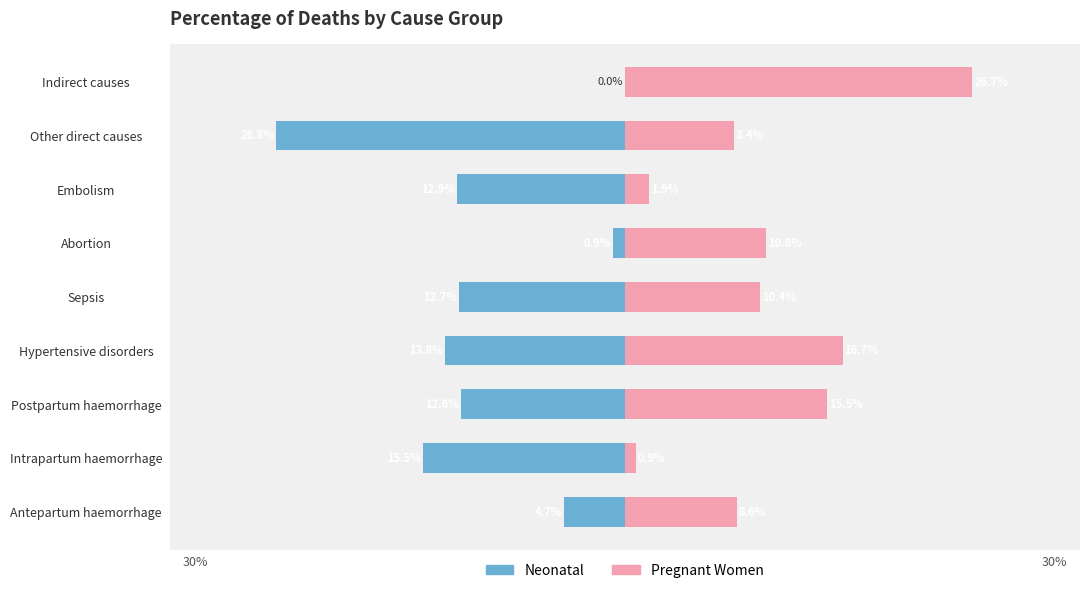

How many data points in Pregnant Women are above 10?

5